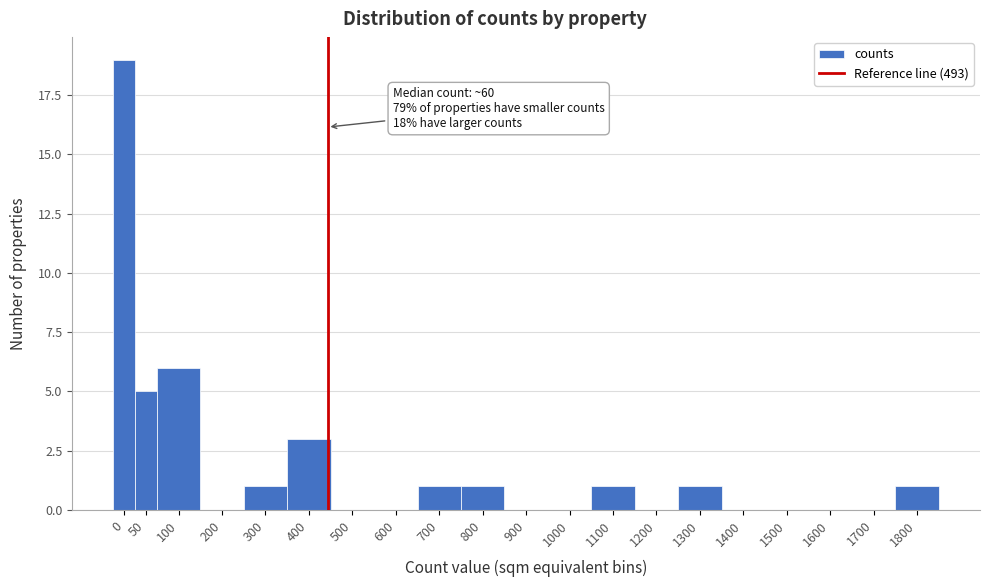

Reading right to left, list all the values displayed in this chart.

1800=1	1700=0	1600=0	1500=0	1400=0	1300=1	1200=0	1100=1	1000=0	900=0	800=1	700=1	600=0	500=0	400=3	300=1	200=0	100=6	50=5	0=19